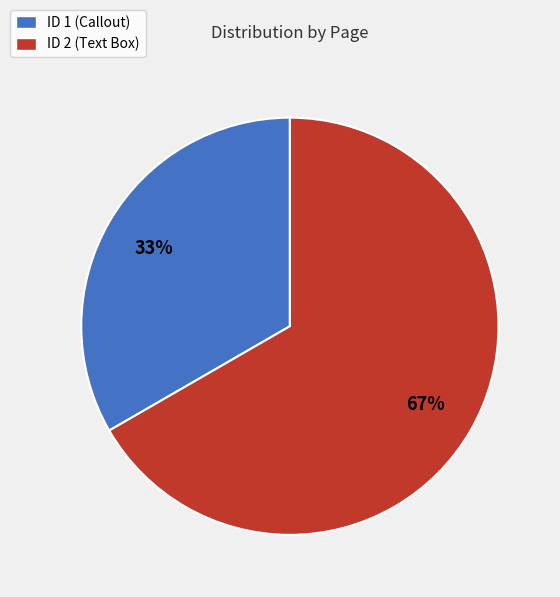

Between ID 1 (Callout) and ID 2 (Text Box), which is larger?

ID 2 (Text Box)